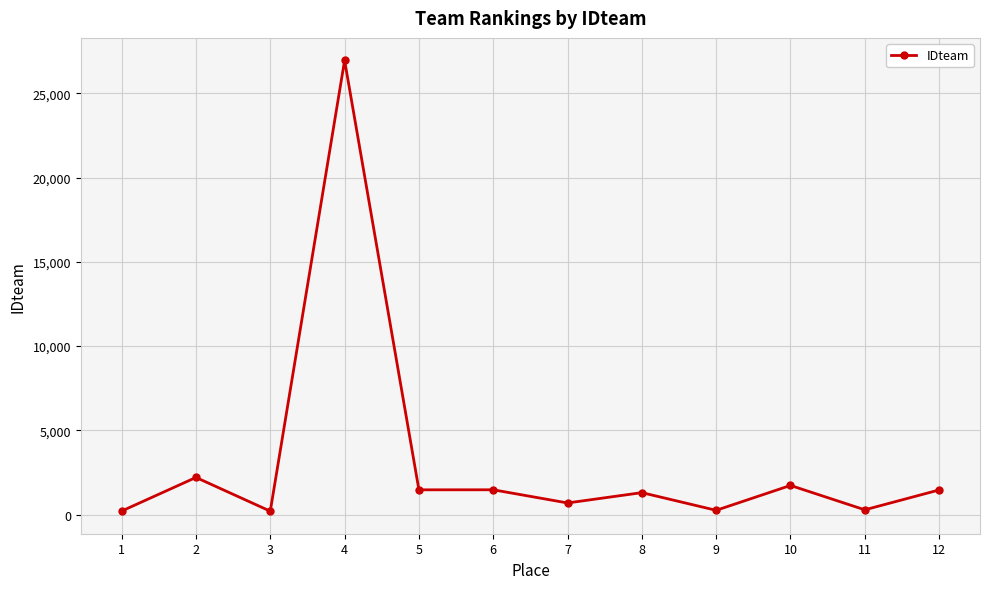

What is the difference between the maximum and second lowest values?

26745